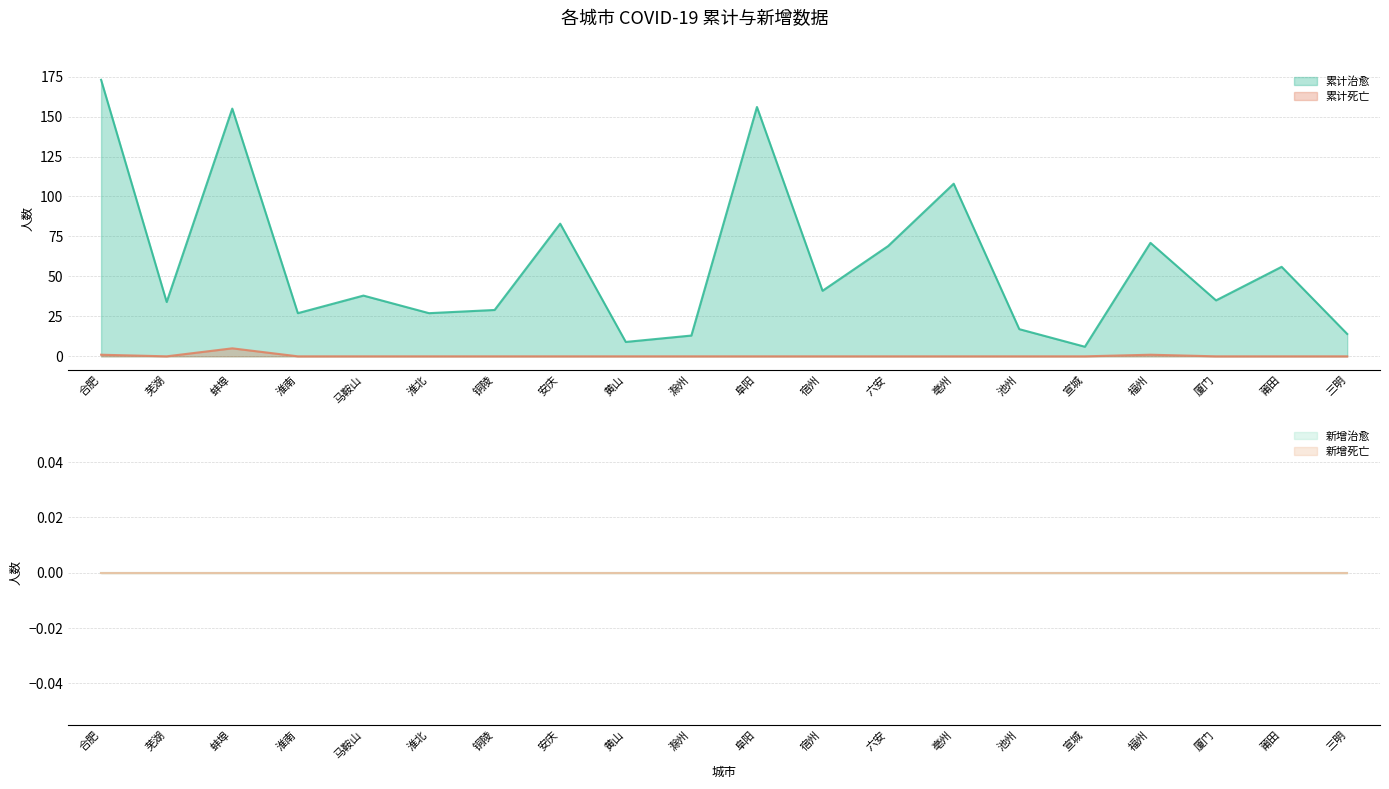

At which label is 累计死亡 closest to 2?

合肥